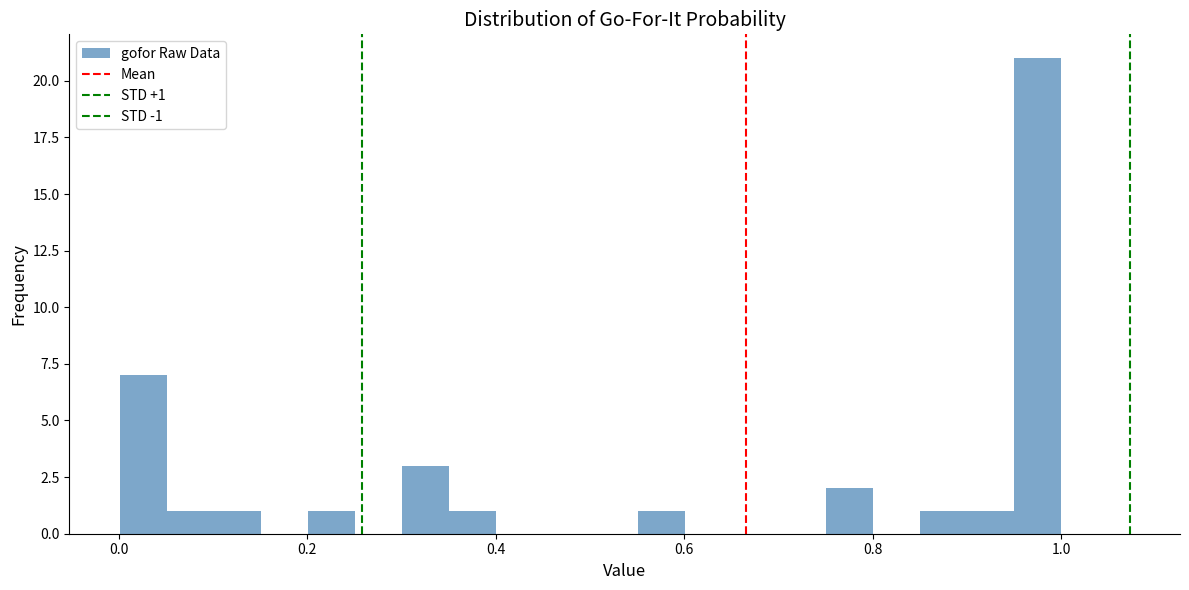

Read against the x-axis, roughly where is the centre of the tallest bar?

0.98